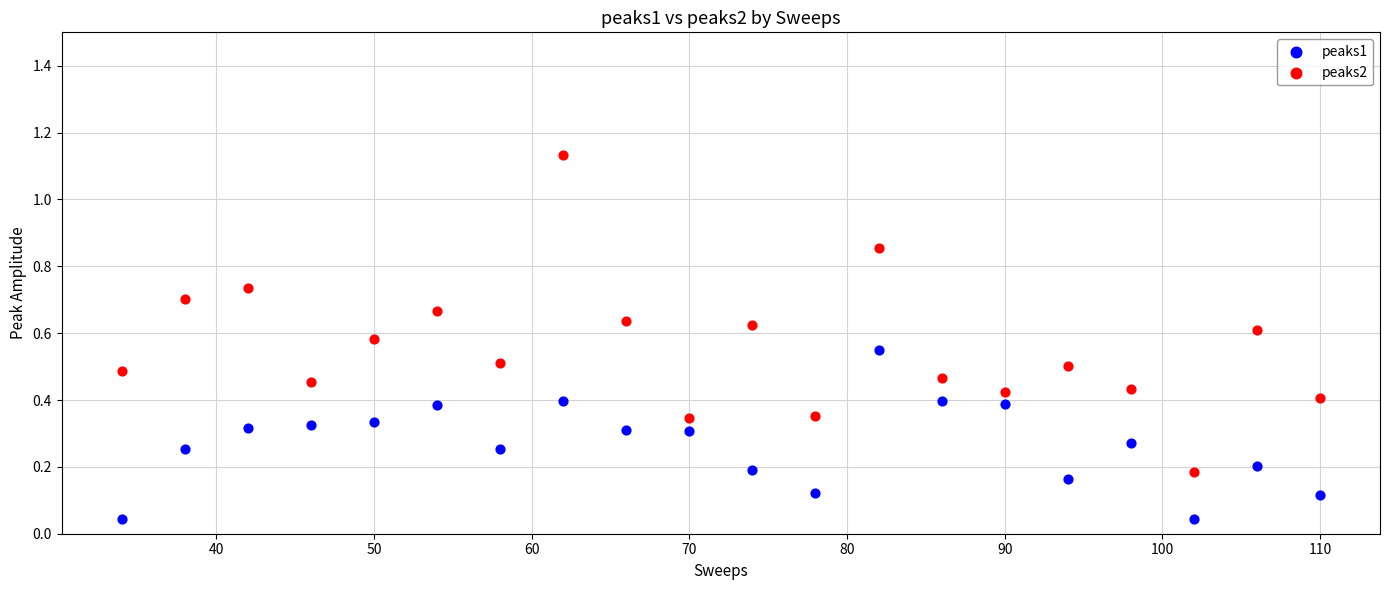

Across all data points, what is the range of X values (max minus min)?

76.0